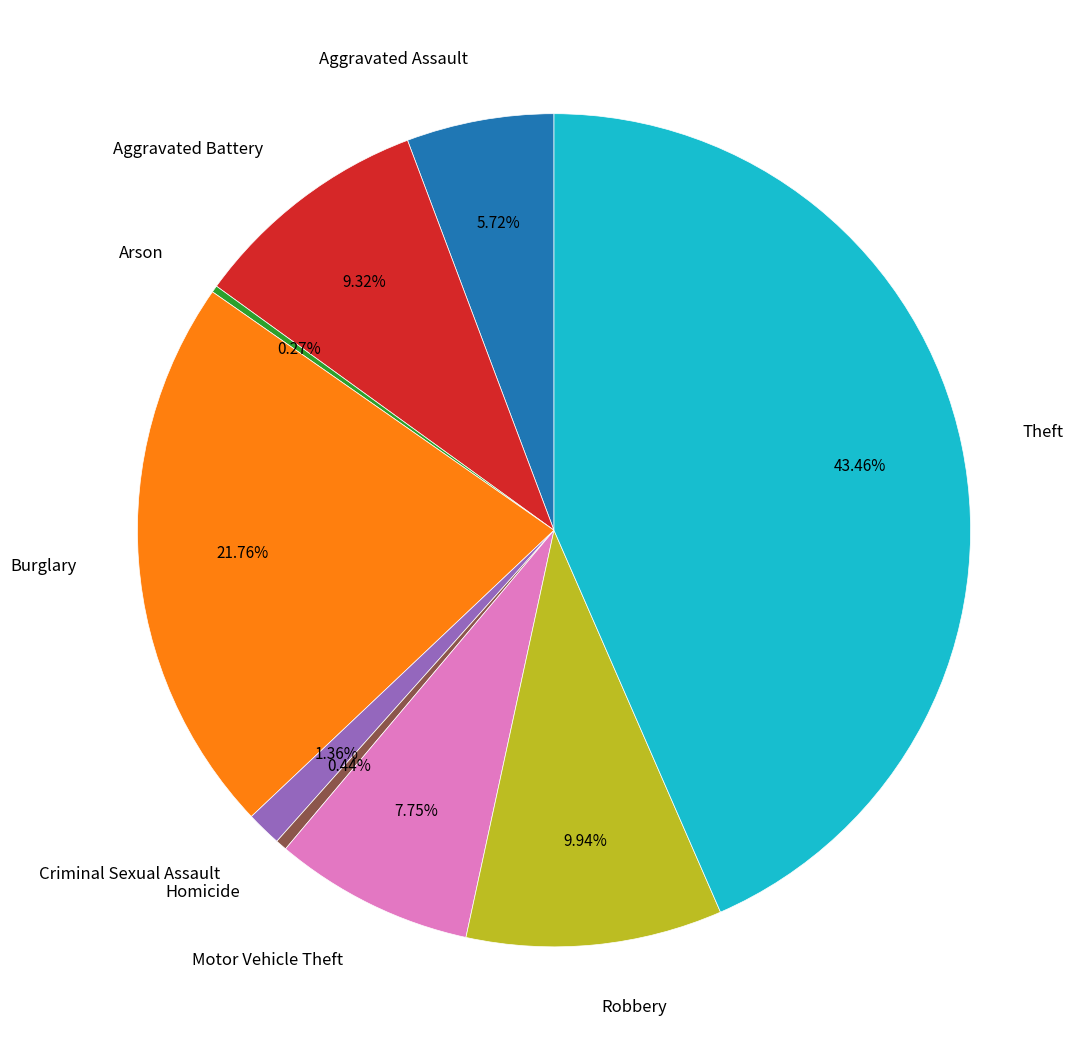

Which category has the biggest portion of the pie?

Theft